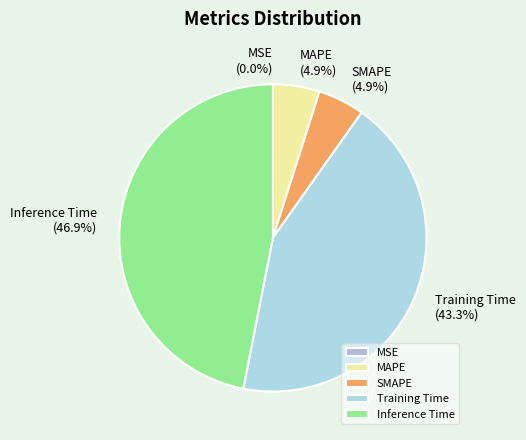

To the nearest percent, what is the difference between the MAPE and Inference Time slice percentages?

42%